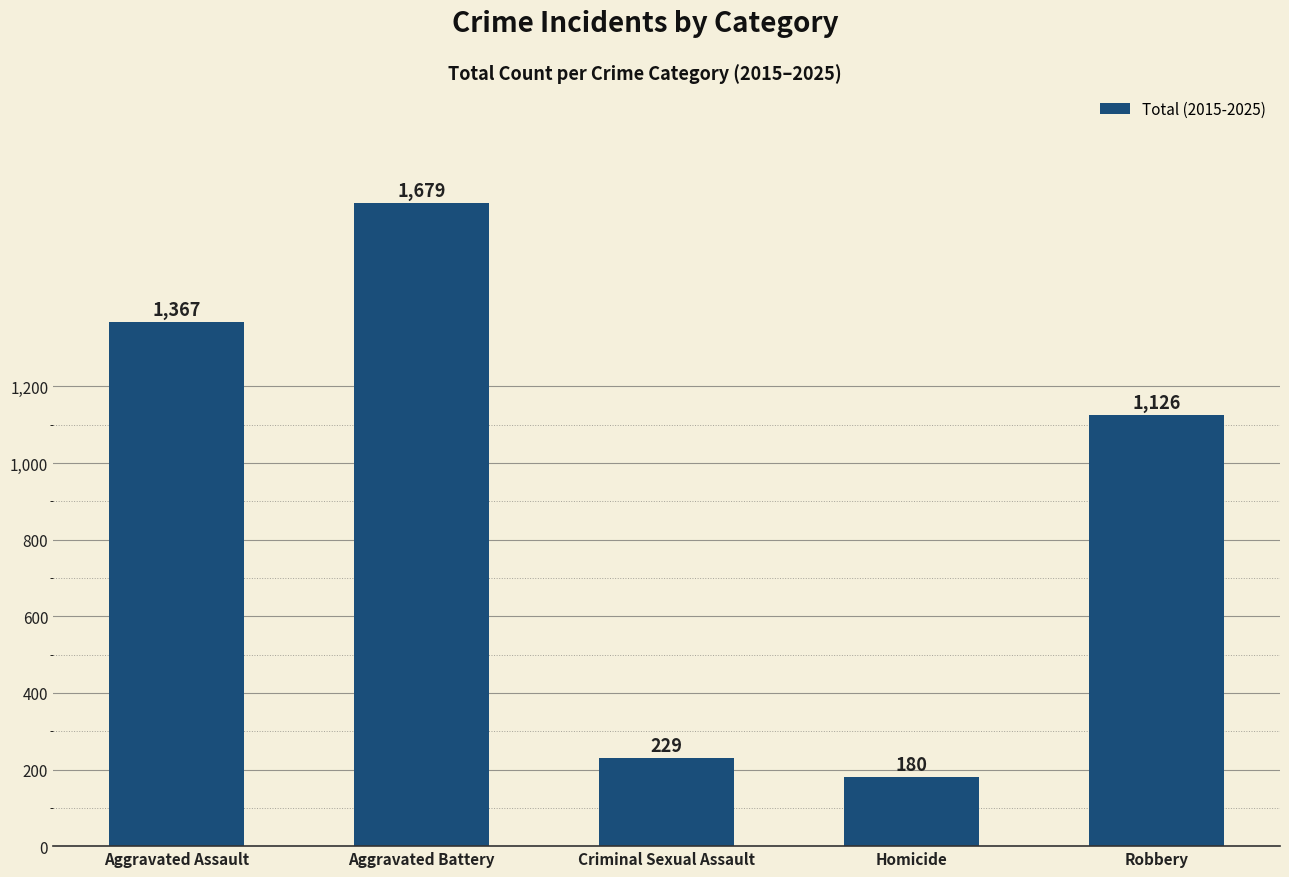

The value at Criminal Sexual Assault is 55. True or false?

False